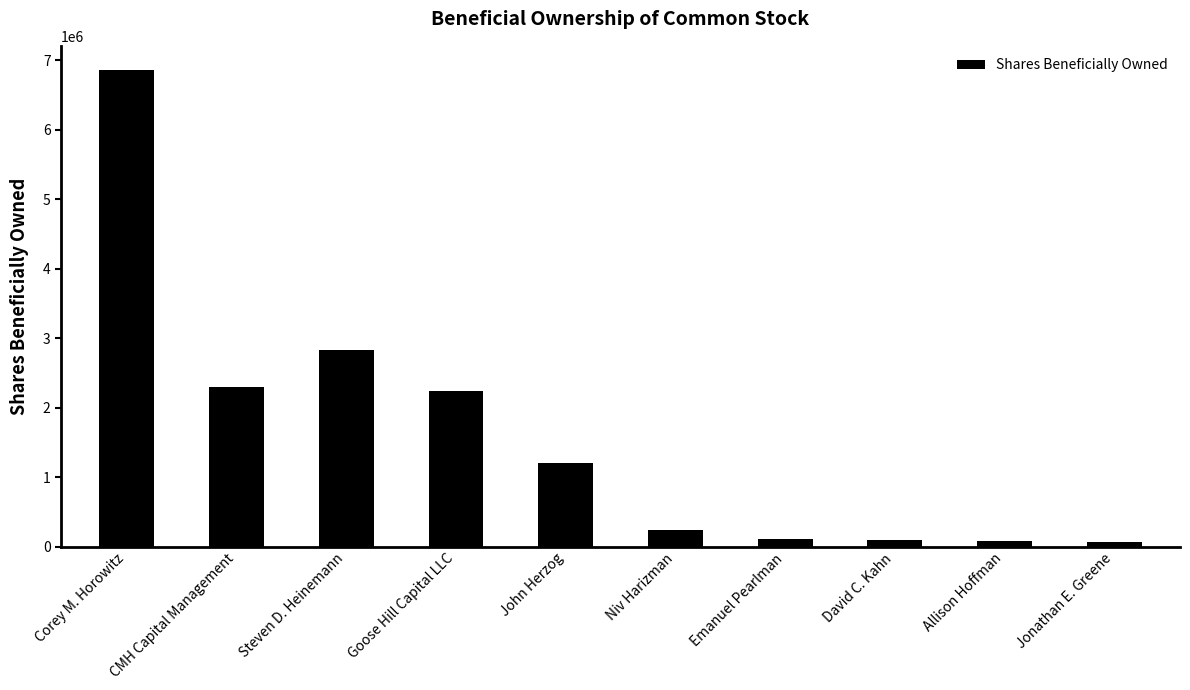

At which label is the value closest to 3465125?

Steven D. Heinemann